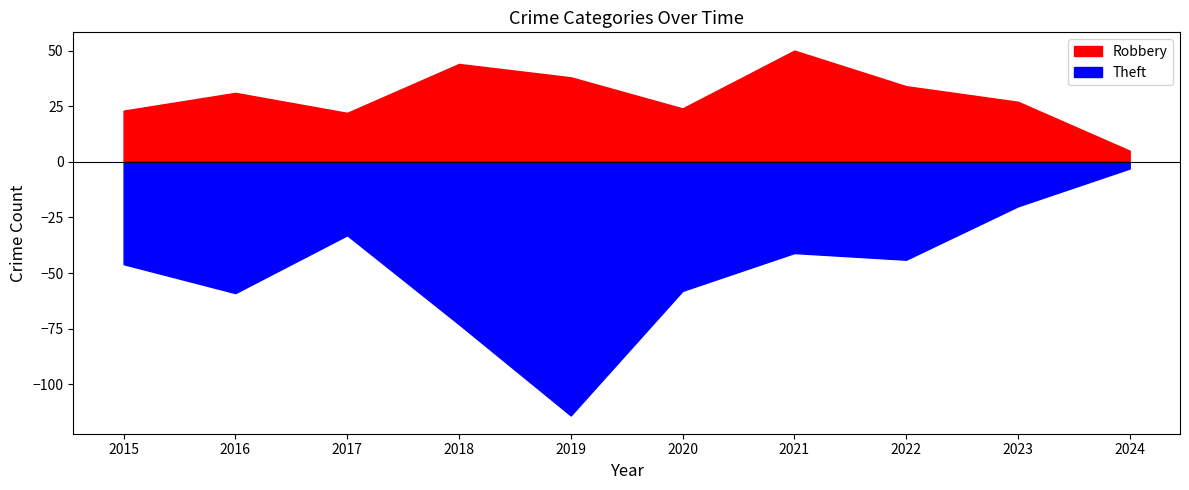

How many data points does each series have?

10